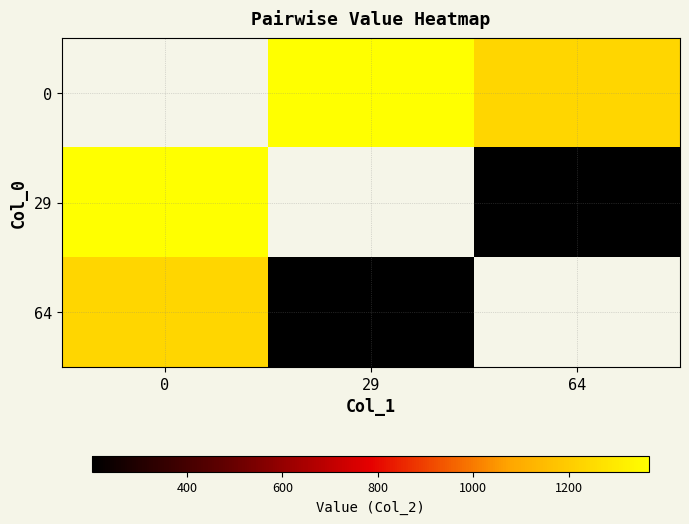

How many 64 values are between 202 and 1232?

2